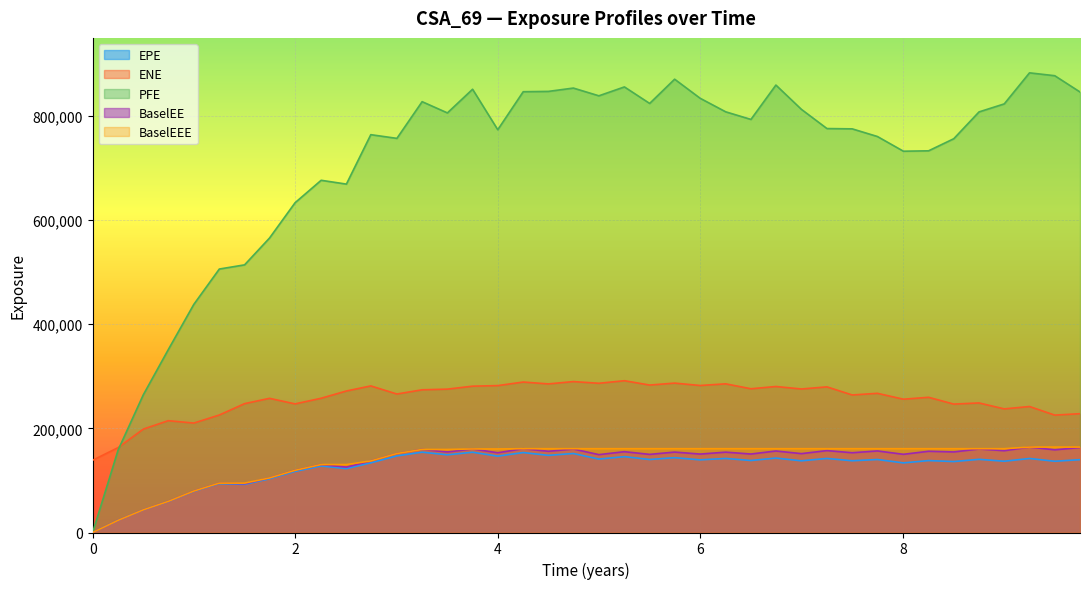

True or false: ENE and BaselEEE intersect in this chart.

False